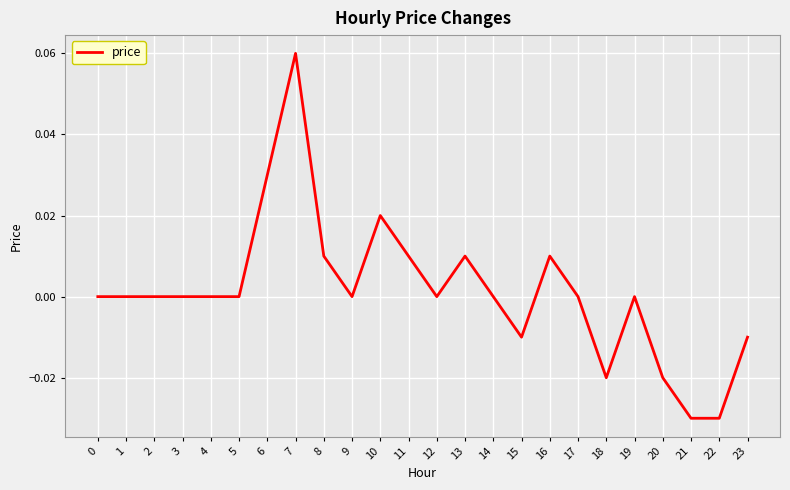

True or false: the data shows 0.0 at 10.

True